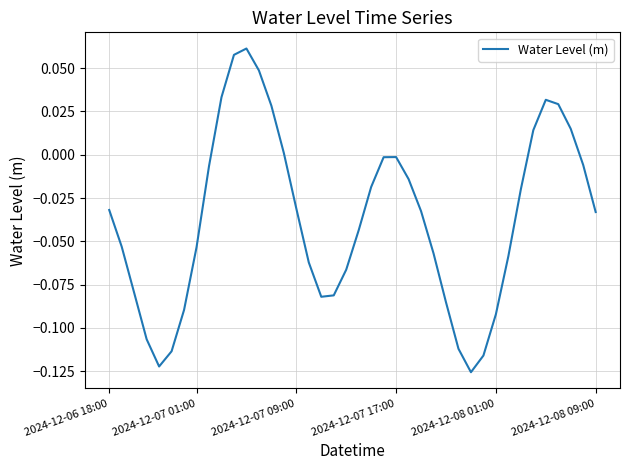

How many points are higher than both their immediate neighbors (excluding endpoints)?

3